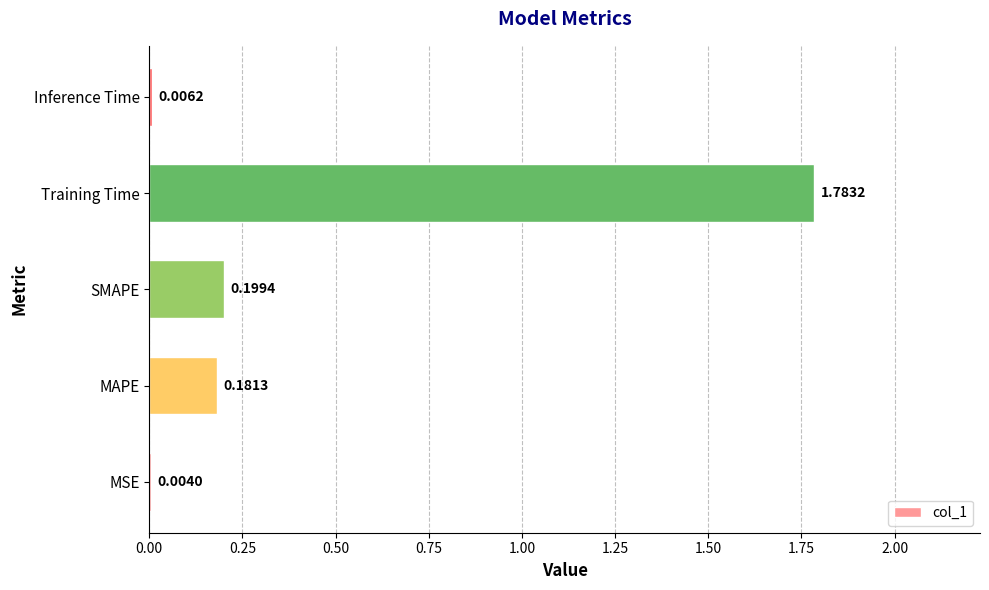

At which label is the value closest to 0?

MSE